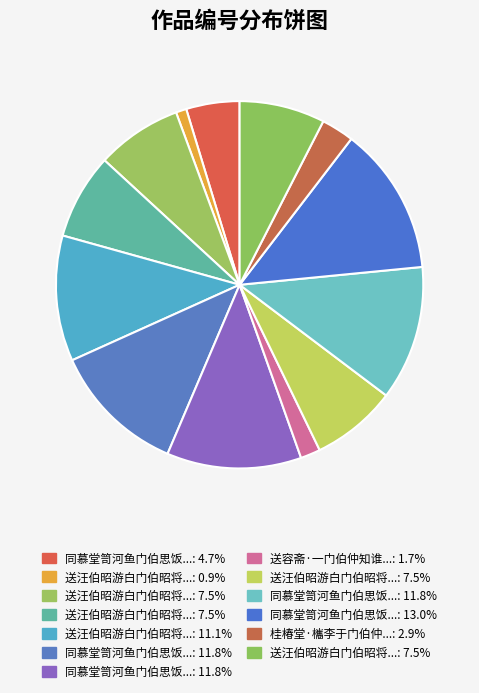

Rank the categories by value from highest to lowest.

同慕堂笥河鱼门伯思饭裕轩野圃兼呈南厓, 同慕堂笥河鱼门伯思饭裕轩野圃兼呈南厓 其三, 同慕堂笥河鱼门伯思饭裕轩野圃兼呈南厓 其二, 同慕堂笥河鱼门伯思饭裕轩野圃兼呈南厓 其一, 送汪伯昭游白门伯昭将自京口至栖霞寺因忆旧游走笔得四绝句, 送汪伯昭游白门伯昭将自京口至栖霞寺因忆旧游走笔得四绝句 其四, 送汪伯昭游白门伯昭将自京口至栖霞寺因忆旧游走笔得四绝句 其三, 送汪伯昭游白门伯昭将自京口至栖霞寺因忆旧游走笔得四绝句 其二, 送汪伯昭游白门伯昭将自京口至栖霞寺因忆旧游走笔得四绝句 其一, 同慕堂笥河鱼门伯思饭裕轩野圃兼呈南厓, 桂椿堂·欈李于门伯仲佳, 送容斋·一门伯仲知谁似, 送汪伯昭游白门伯昭将自京口至栖霞寺因忆旧